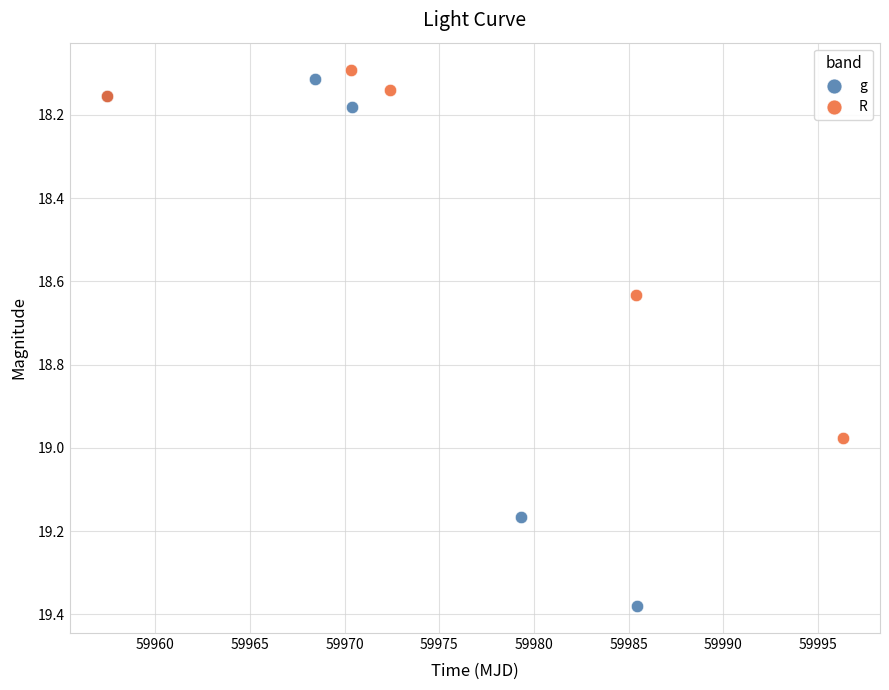

Which series has the largest Y range (max minus min)?

g